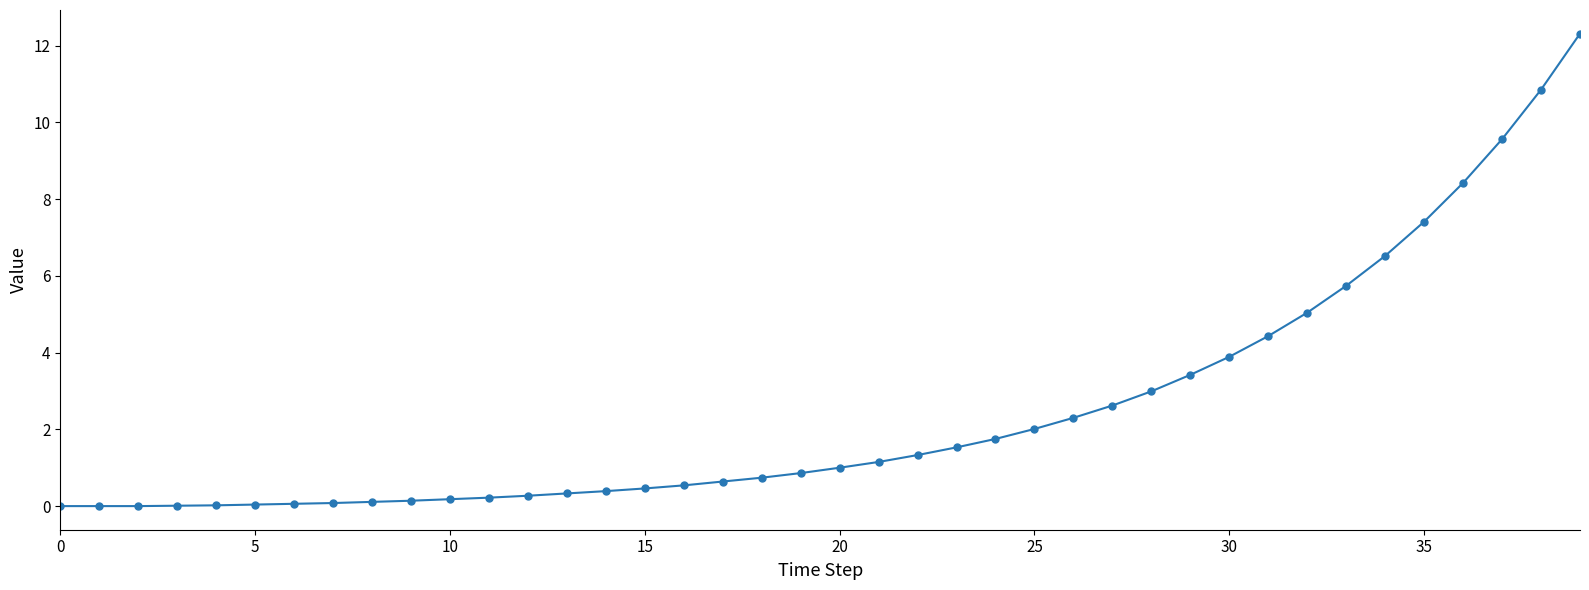

What is the value of the 31st point from the left?

3.9